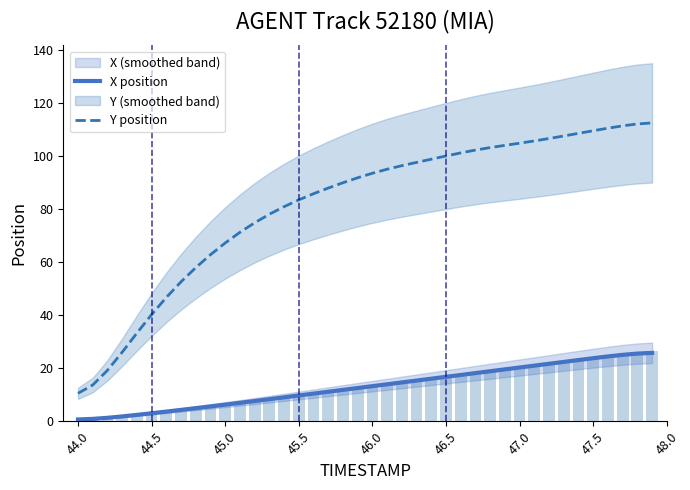

What is the minimum value shown in the chart?

0.7